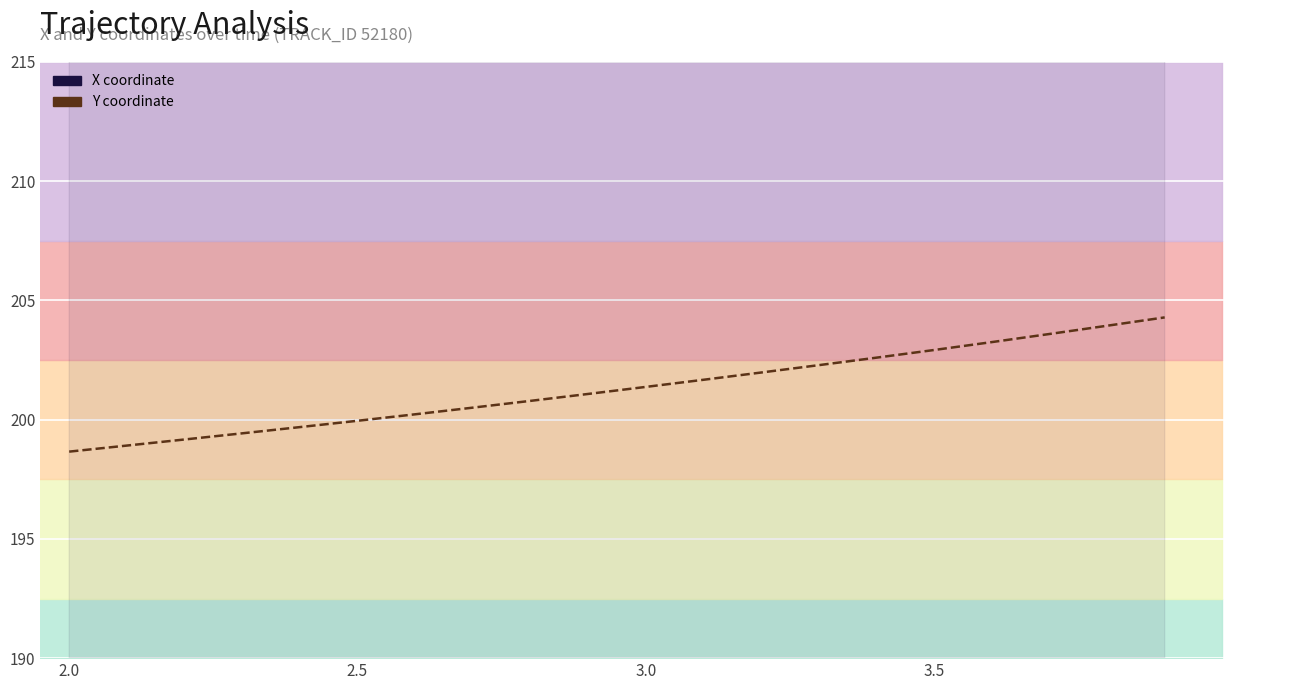

Is it true that Y equals 64.3 at 9?

False